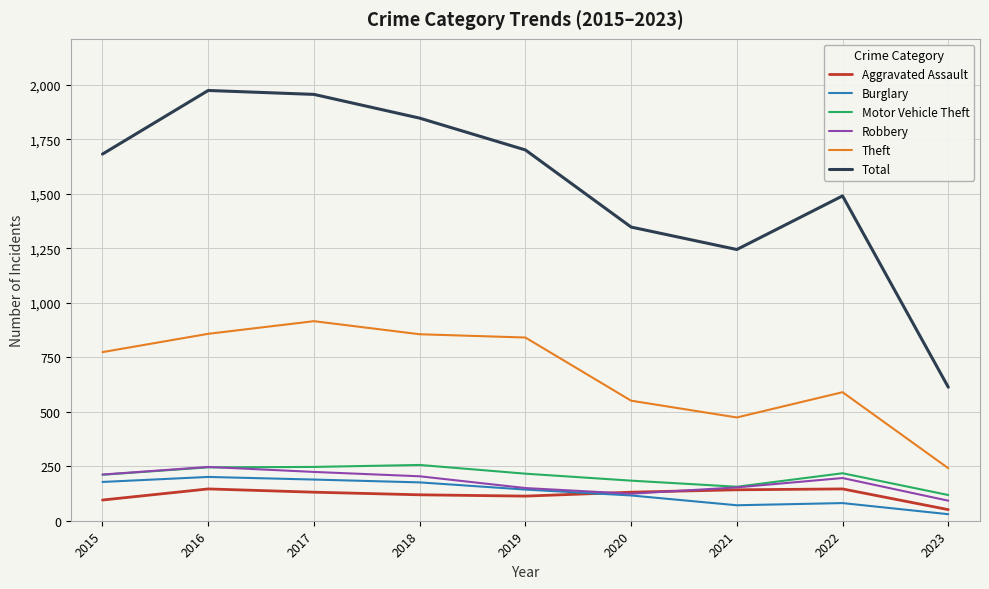

The value of Burglary at 2016 is 298. True or false?

False